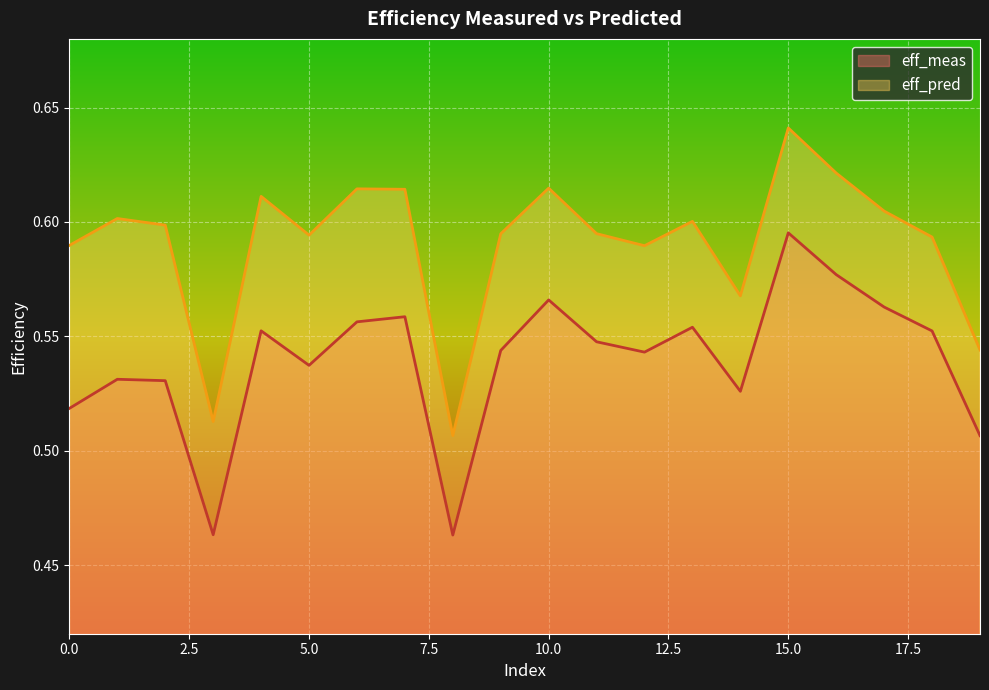

Which series changed the most between 12 and 15?

eff_meas